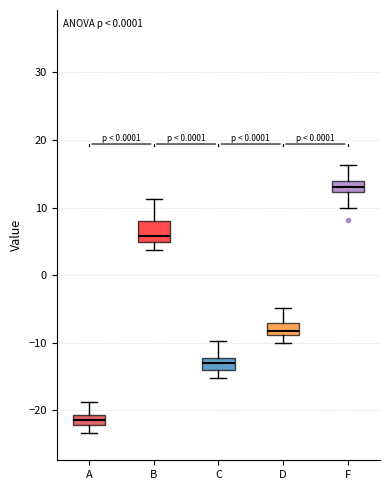

Which box's median line is the highest?

F